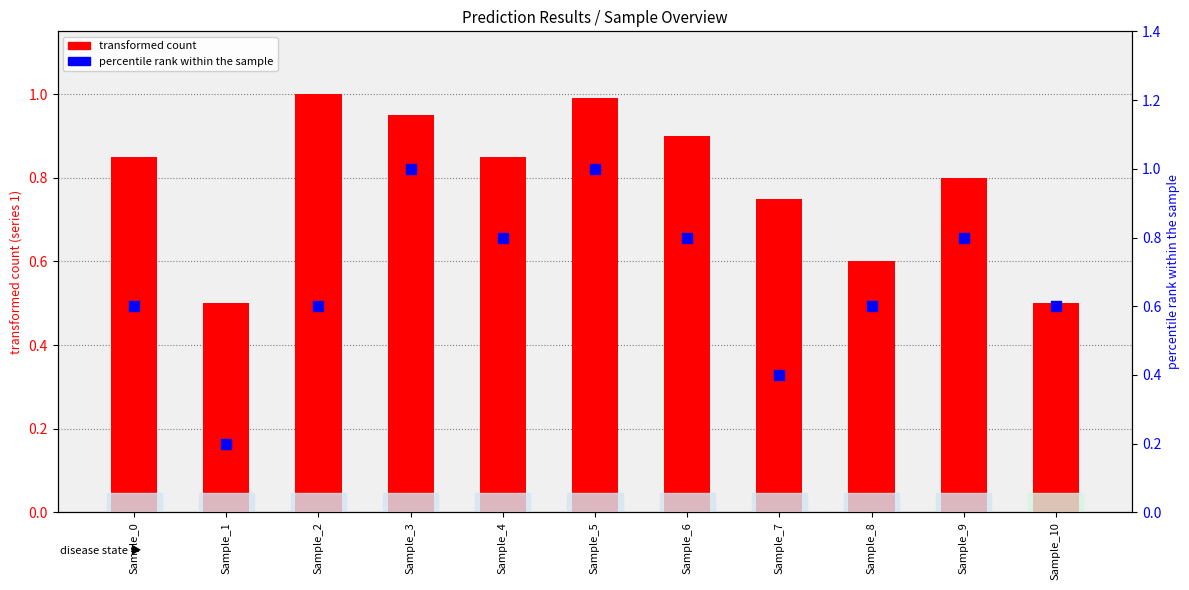

Which series has the largest total across all categories?

transformed count